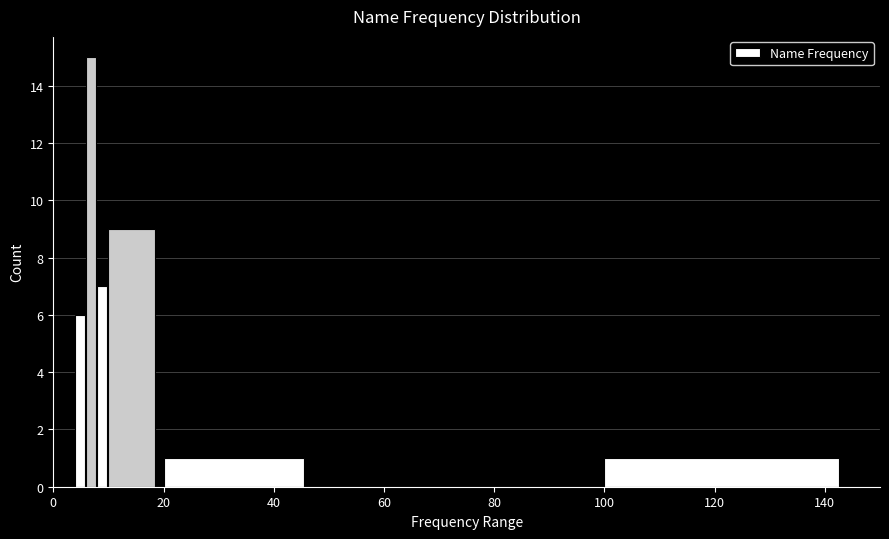

Around what value on the x-axis is the tallest bar? Give the approximate position of its centre, as read against the axis.

6